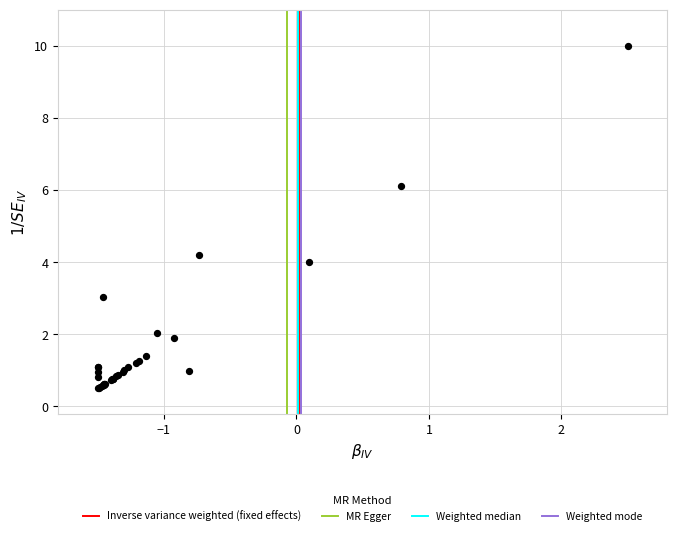

What Y value in the scatter plot is closest to 5?

4.2